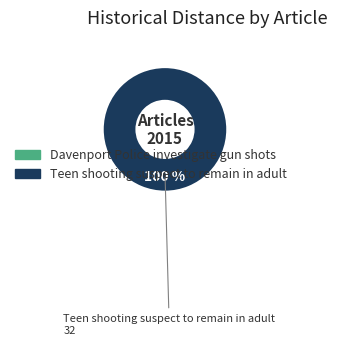

True or false: Teen shooting suspect to remain in adult accounts for 89% of the total.

False